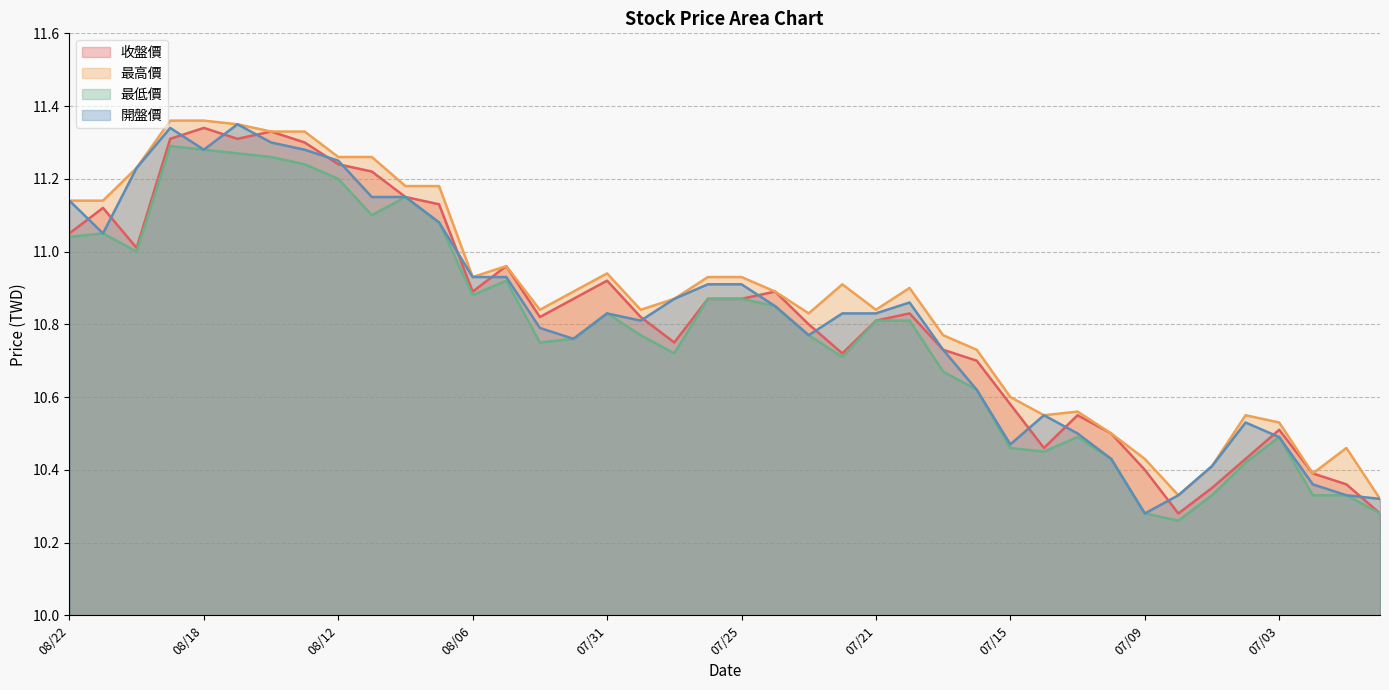

At which category does 收盤價 reach its first local peak?

08/21